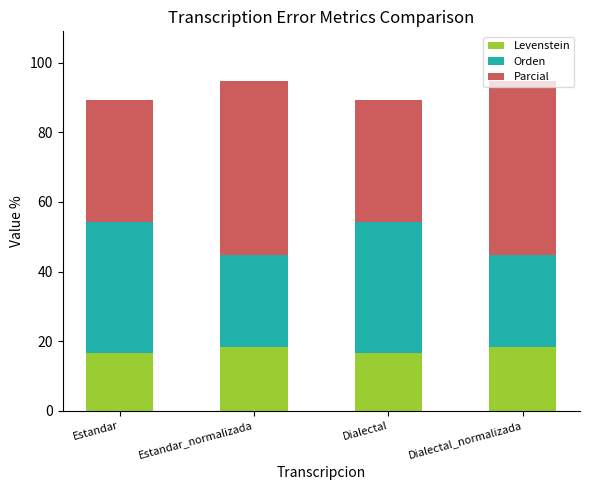

The value of Levenstein at Estandar_normalizada is 27.7. True or false?

False